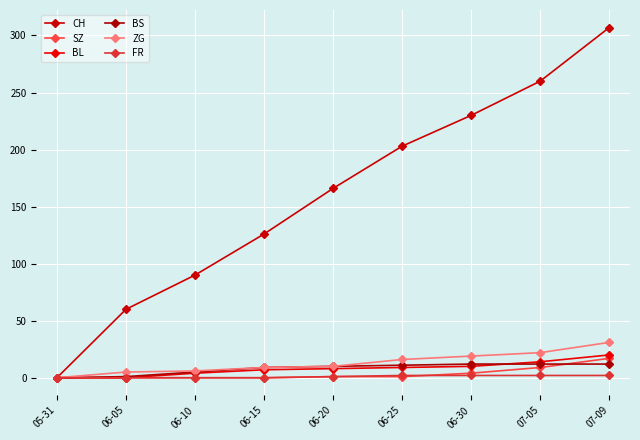

What is the sum of all BS values?

72